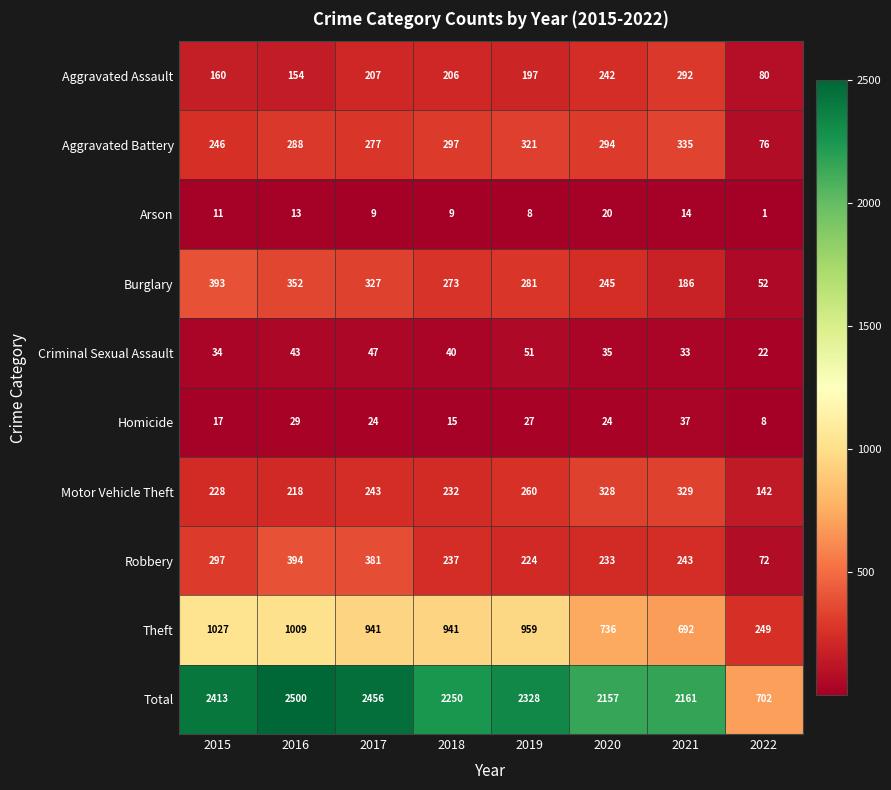

At which category is the sum across all series the highest?

2016